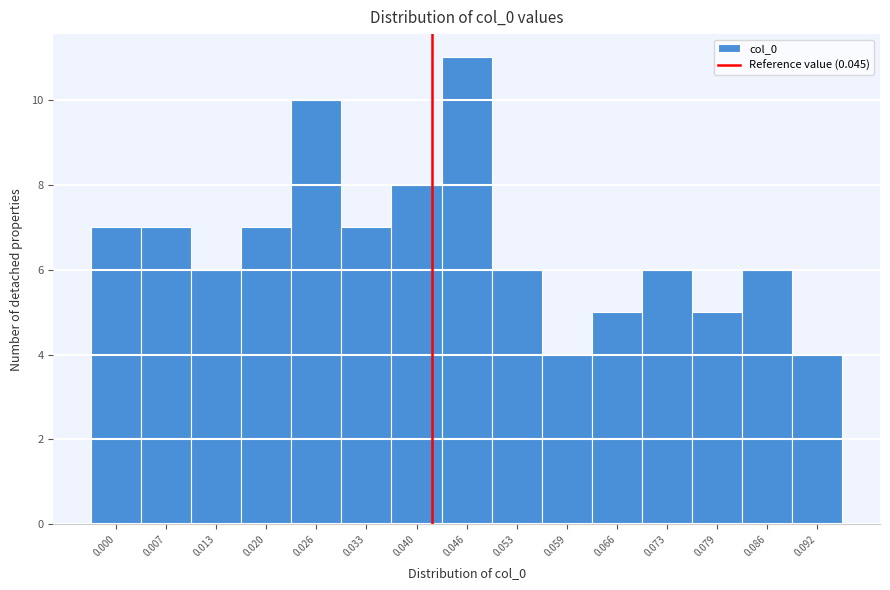

Reading left to right, list all the values displayed in this chart.

0.000=7	0.007=7	0.013=6	0.020=7	0.026=10	0.033=7	0.040=8	0.046=11	0.053=6	0.059=4	0.066=5	0.073=6	0.079=5	0.086=6	0.092=4